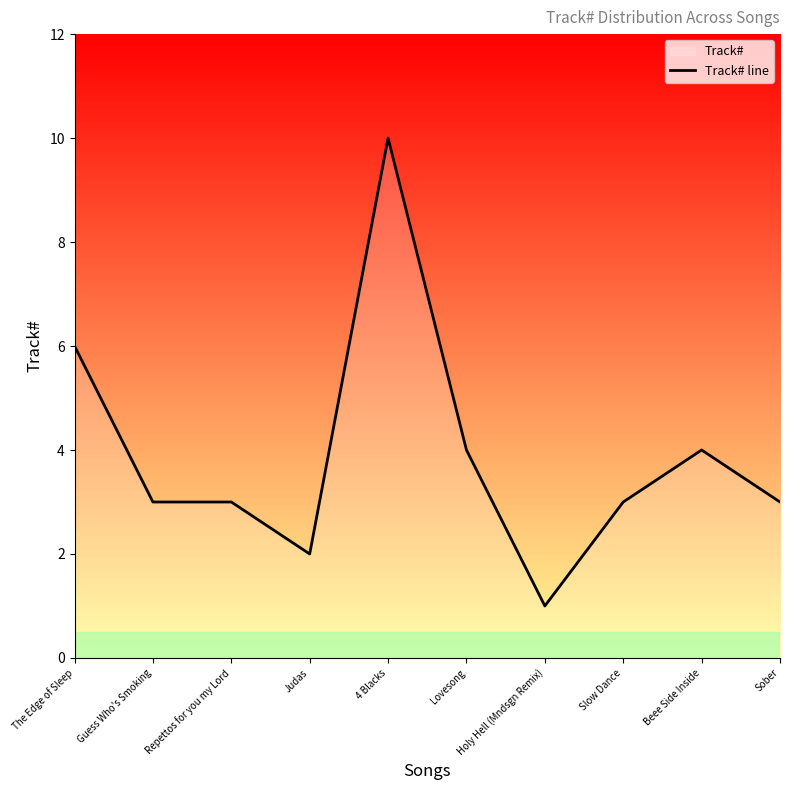

Rank the categories by value from highest to lowest.

4 Blacks, The Edge of Sleep, Lovesong, Beee Side Inside, Guess Who's Smoking, Repettos for you my Lord, Slow Dance, Sober, Judas, Holy Hell (Mndsgn Remix)